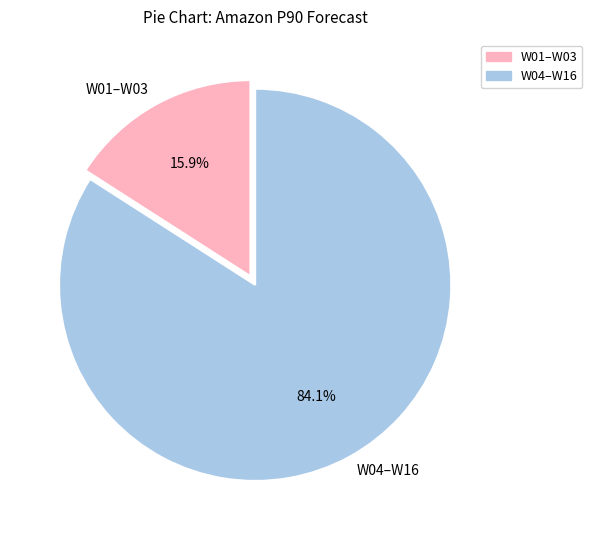

Count the number of slices in the pie.

2